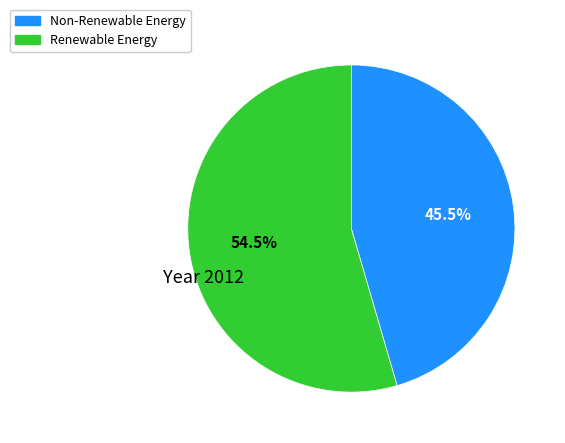

Does any single category account for the majority?

Yes